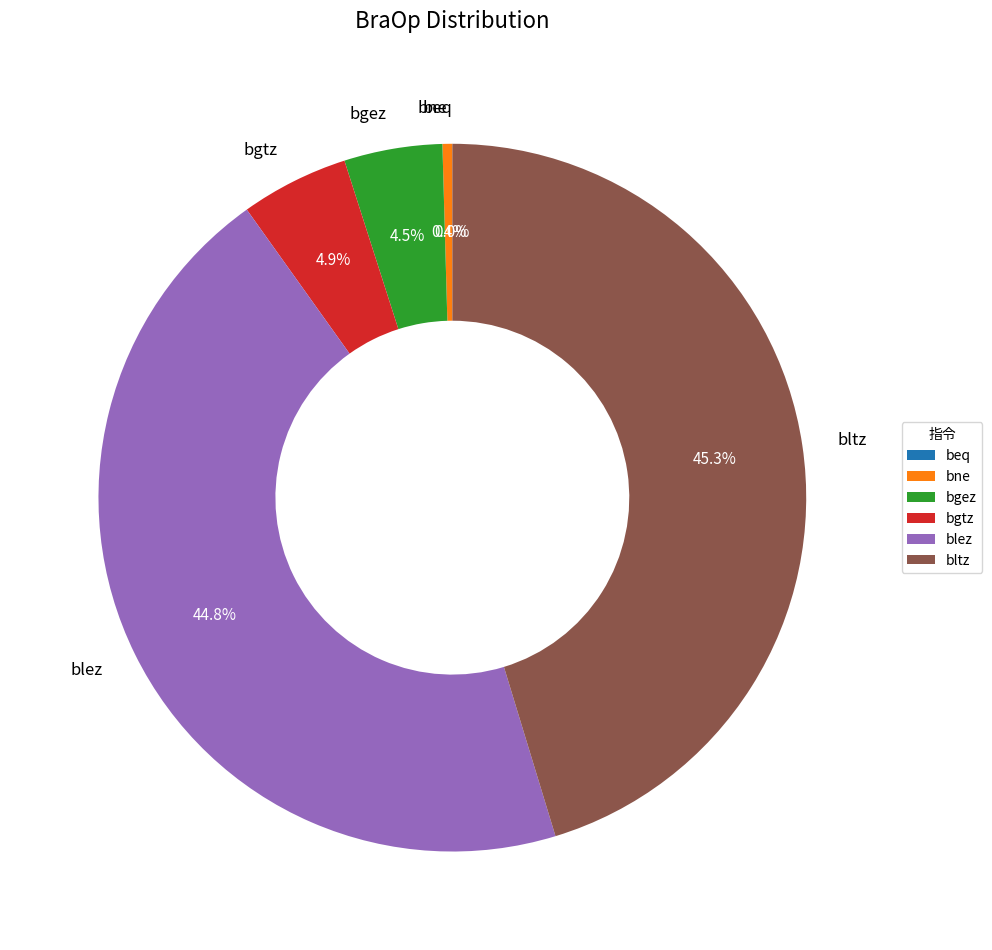

Which slice is the largest?

bltz